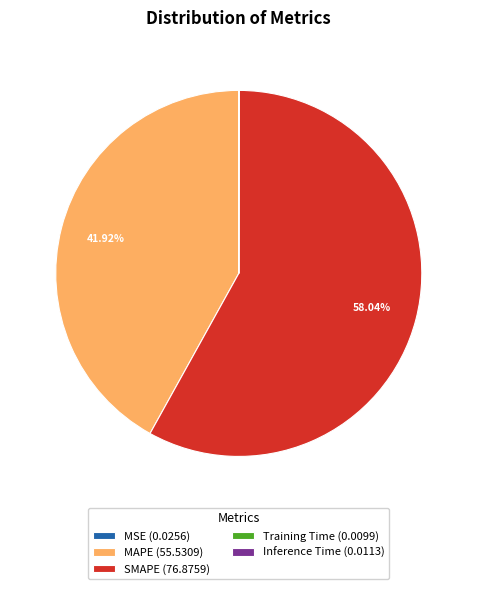

Does SMAPE (76.8759) account for over 50% of the chart?

Yes